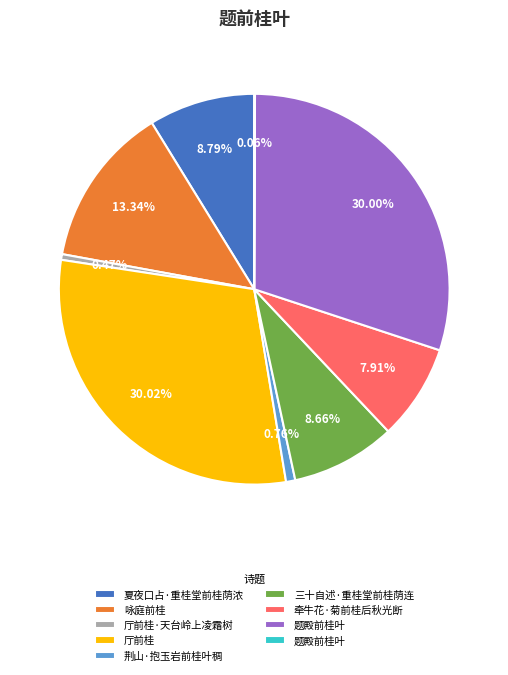

Is there any slice that represents more than half of the pie?

No